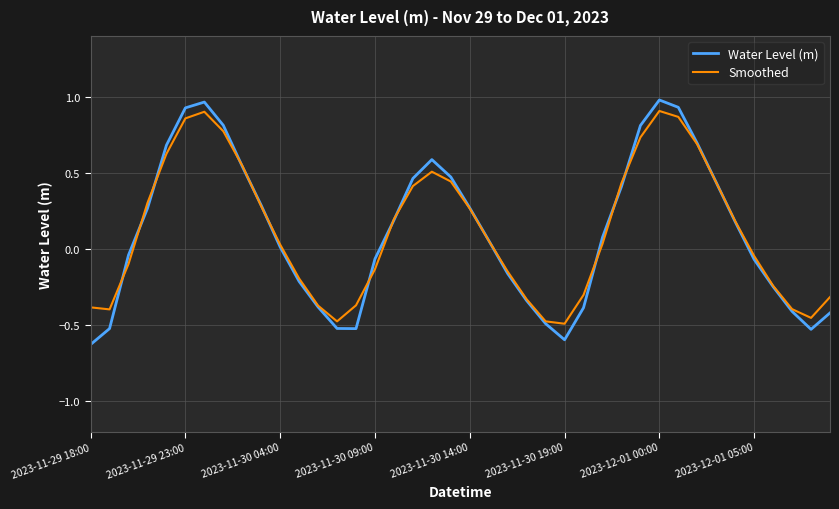

How many interior local valleys does the Smoothed series have?

4